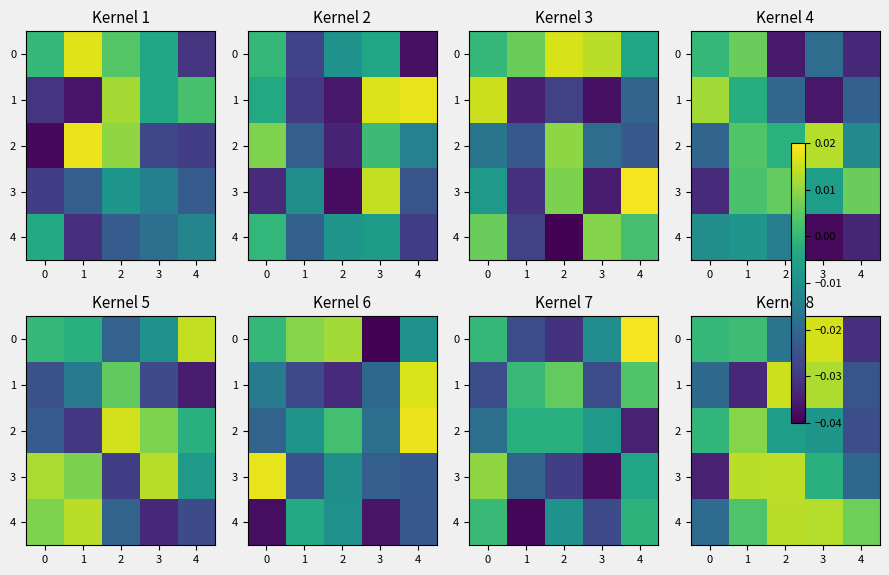

The 2 series shows -0.0 at 3. True or false?

False